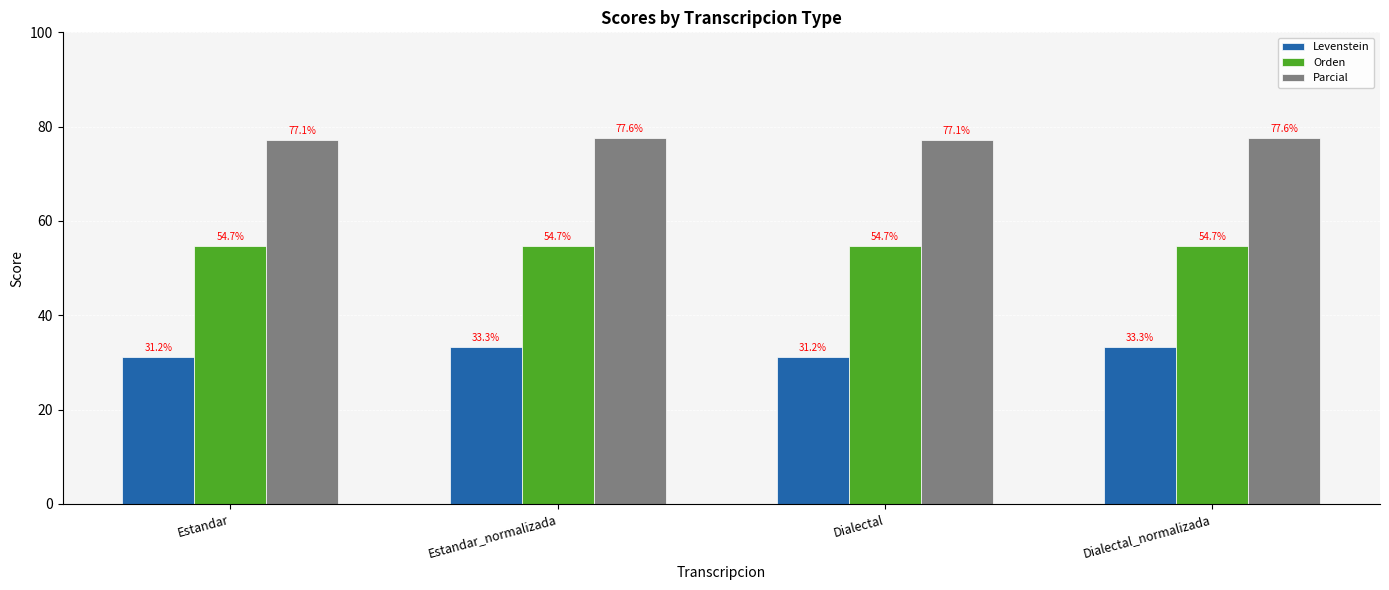

List the series in order of their peak value, highest first.

Parcial, Orden, Levenstein